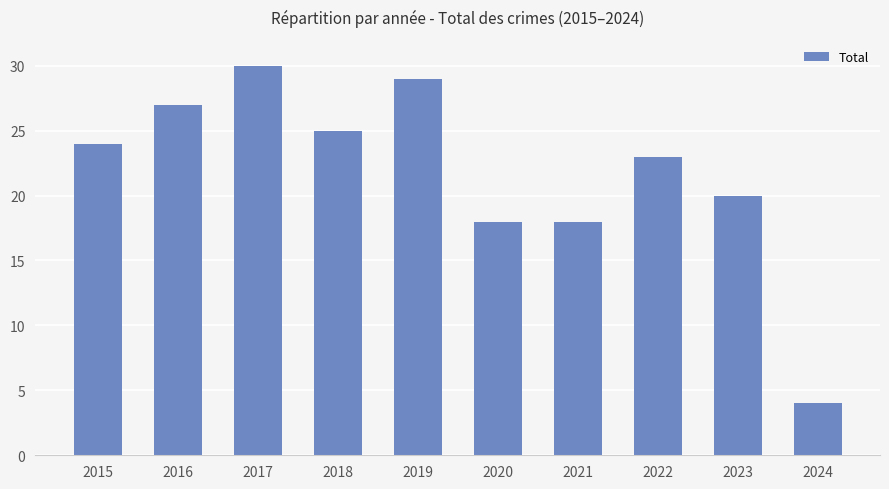

Which label corresponds to the largest value in the chart?

2017